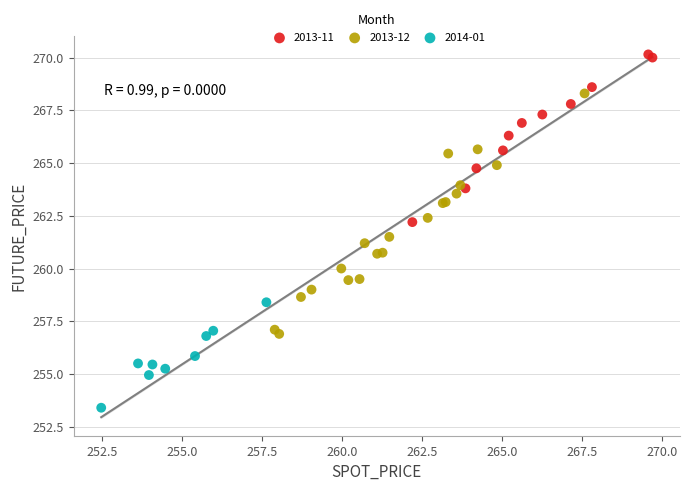

Which series contains the lowest Y value?

2014-01